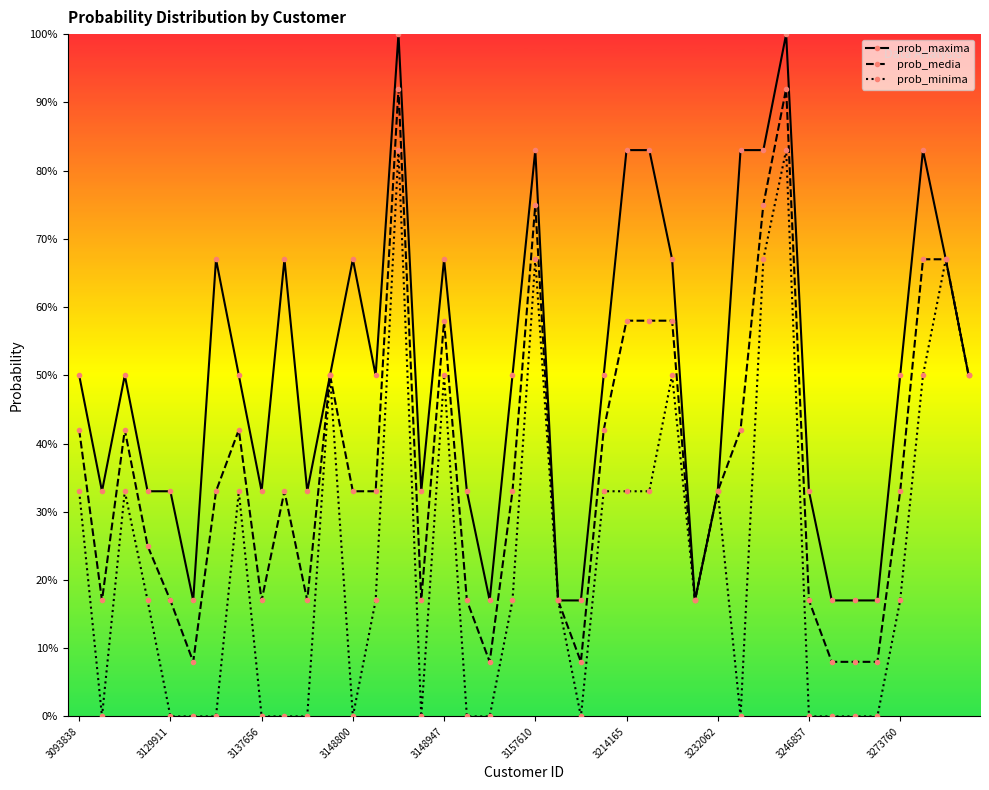

What are all the series names shown in the legend?

prob_maxima, prob_media, prob_minima